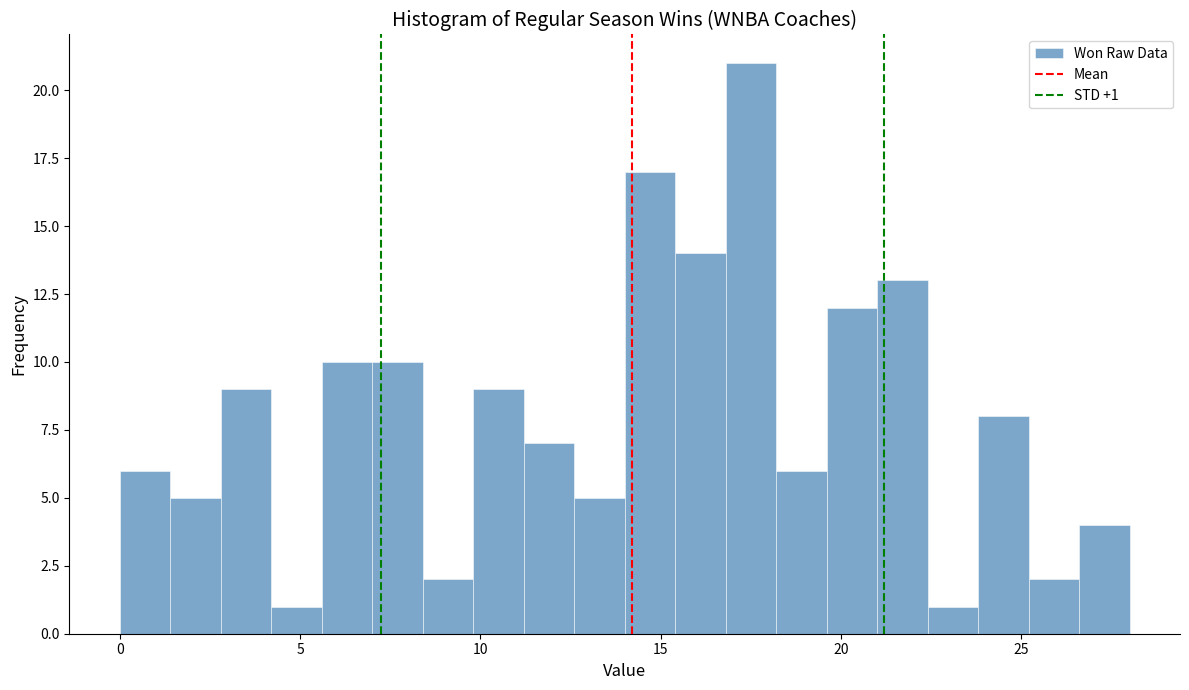

Around what value on the x-axis is the tallest bar? Give the approximate position of its centre, as read against the axis.

17.5